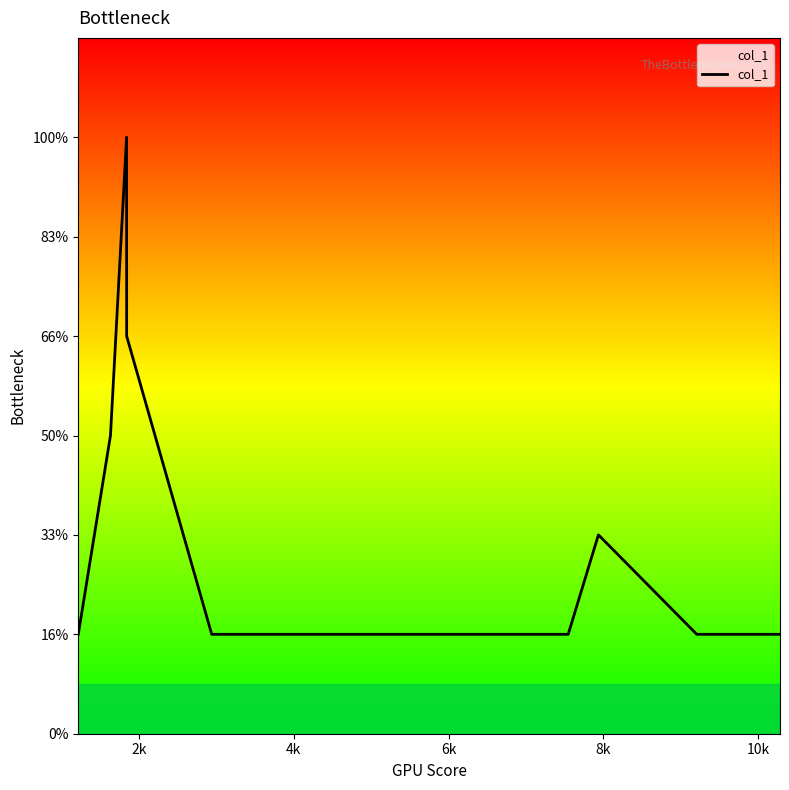

Does the chart have visible grid lines?

No